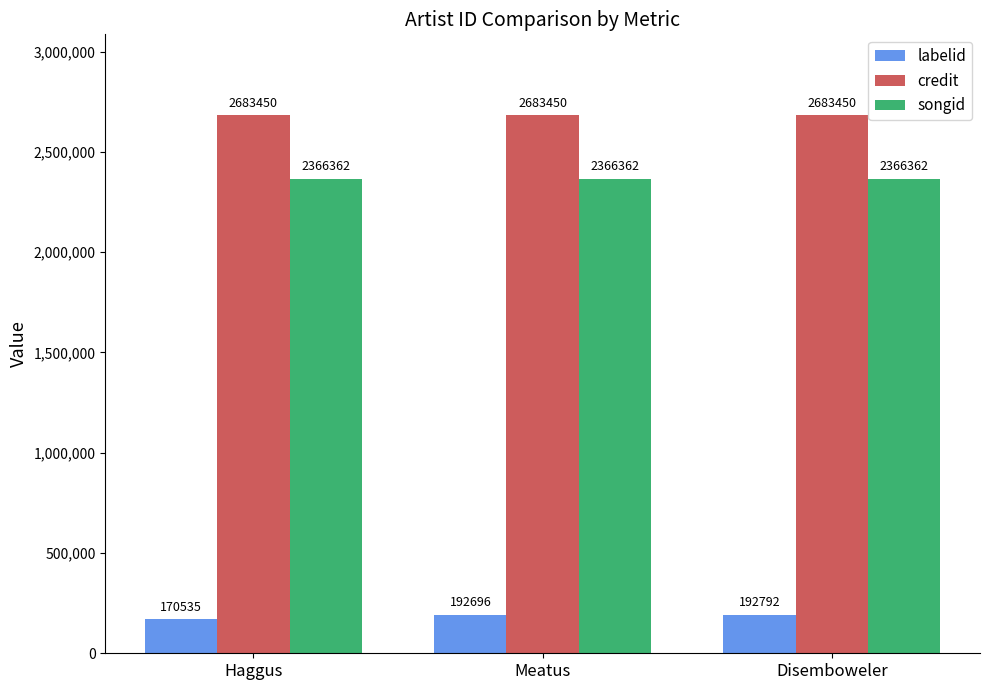

What is the label of the 1st bar from the left?

Haggus